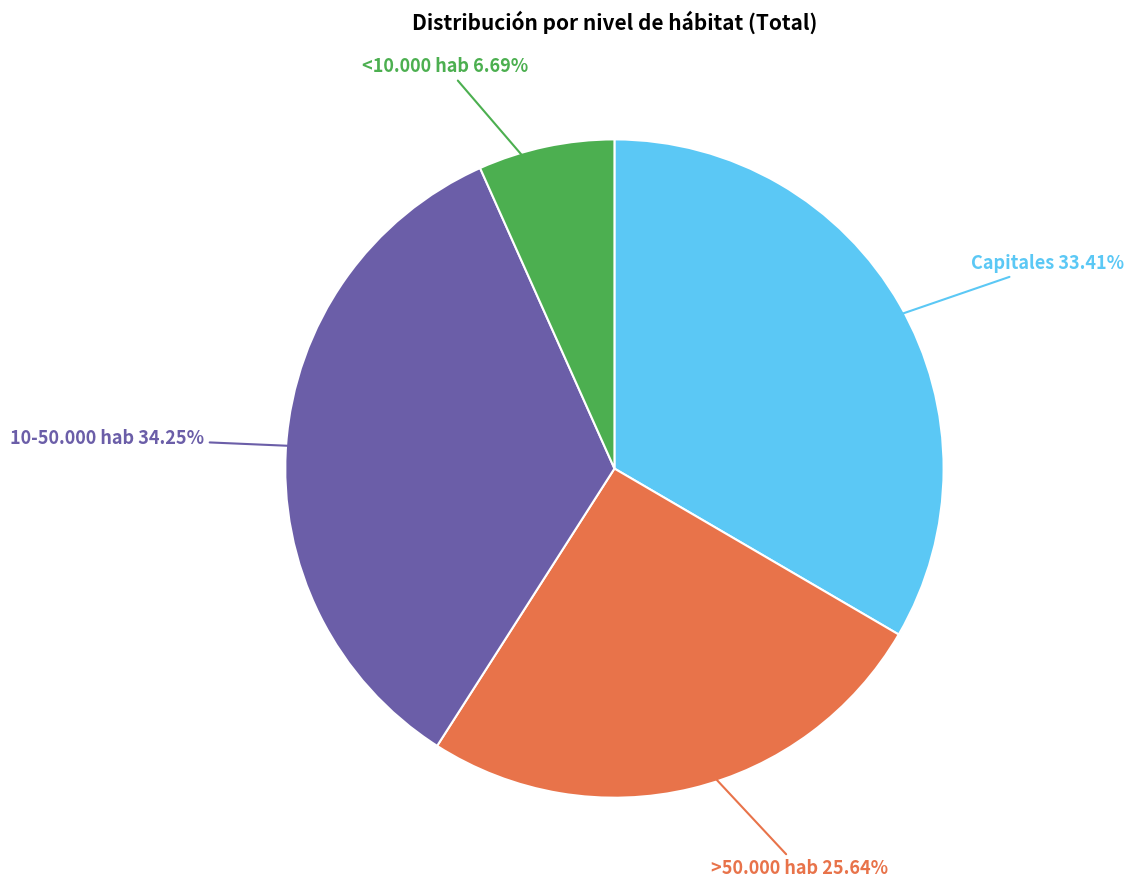

Does any single category account for the majority?

No